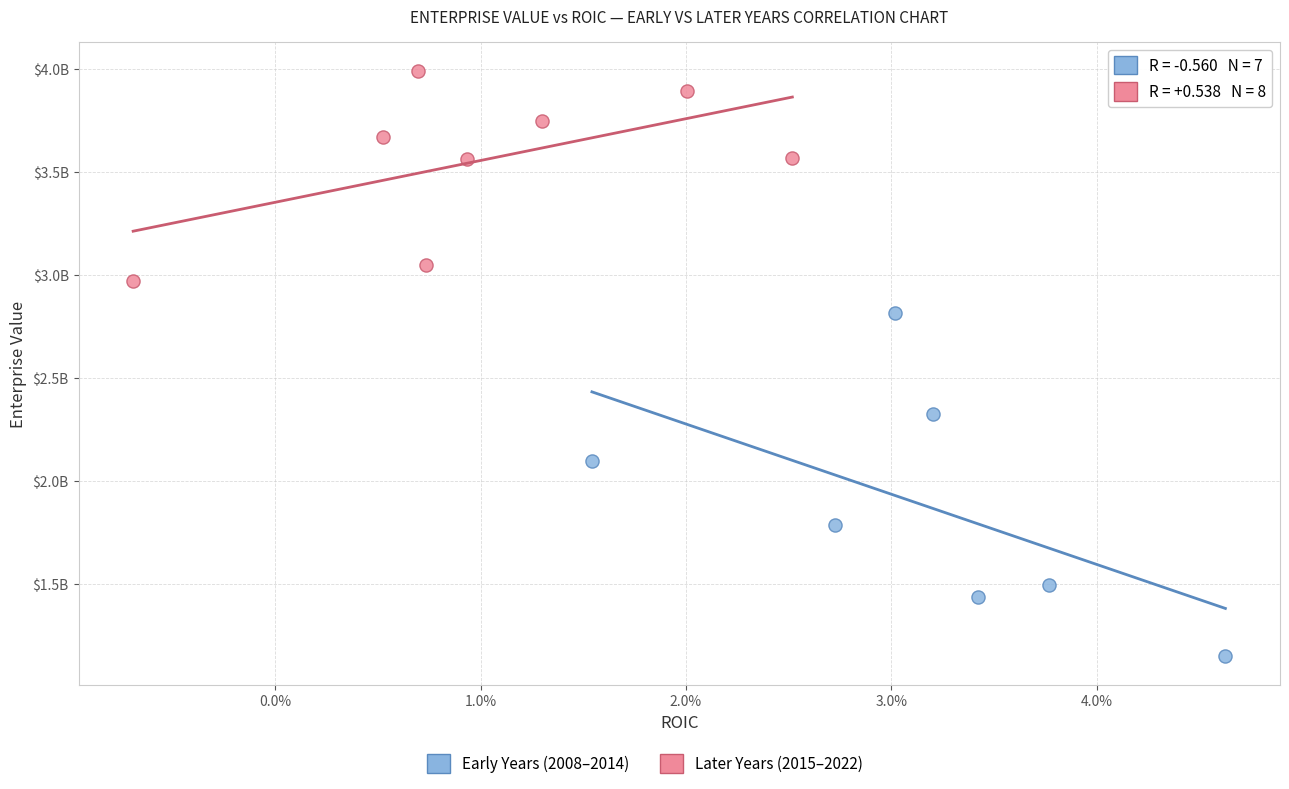

Which series has the widest spread of Y values?

Early Years (2008–2014)